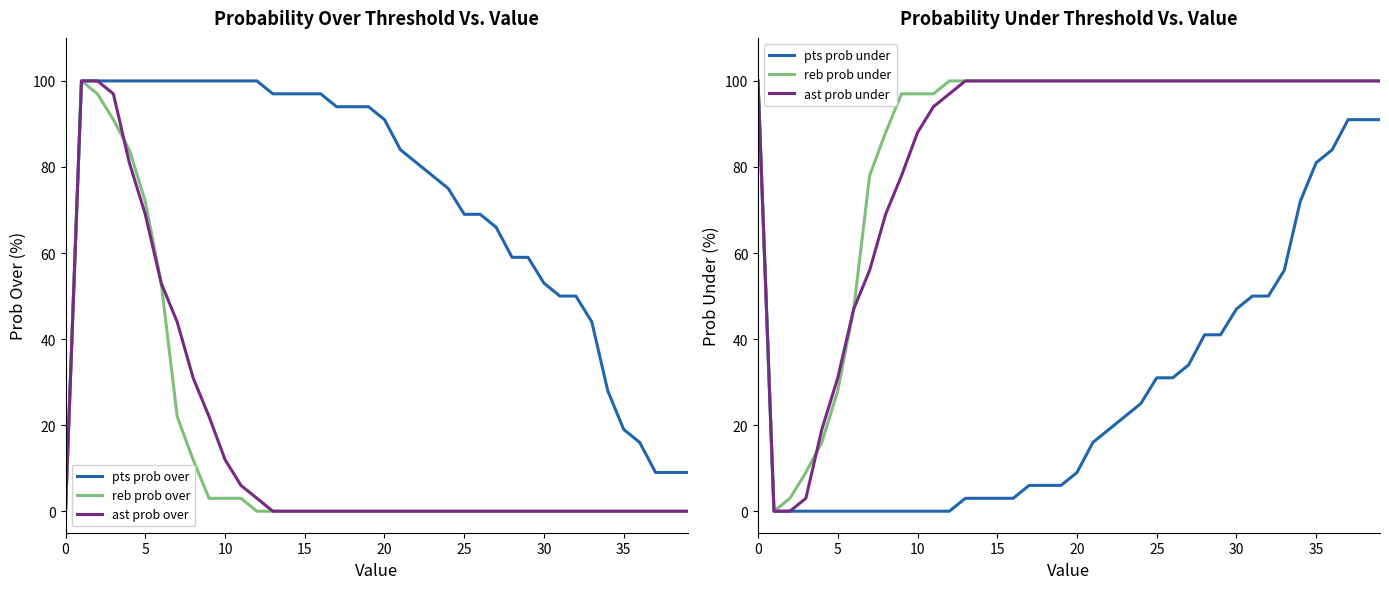

What is the difference between the highest and lowest values at 27?

100